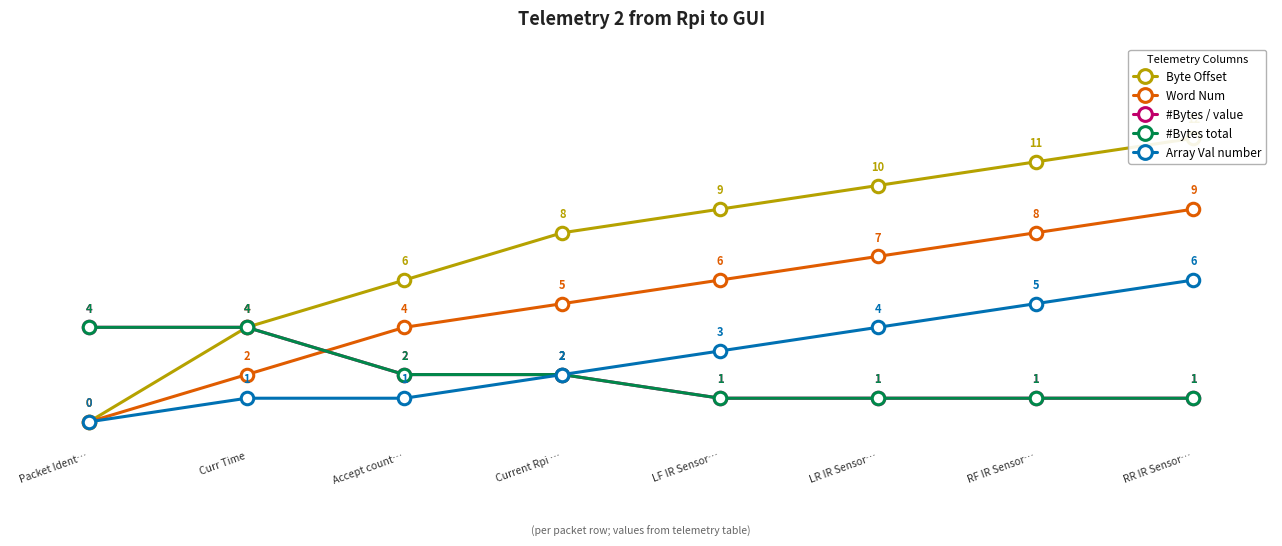

What is the label of the 4th point from the left?

Current Rpi …